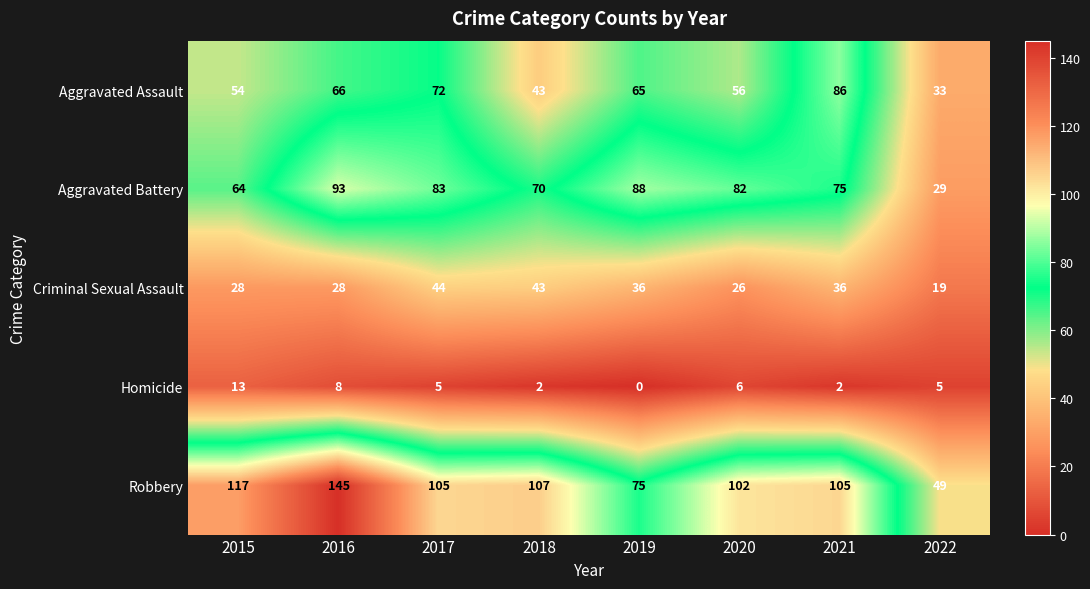

What is the difference between the second highest and second lowest values in the Aggravated Battery series?

24